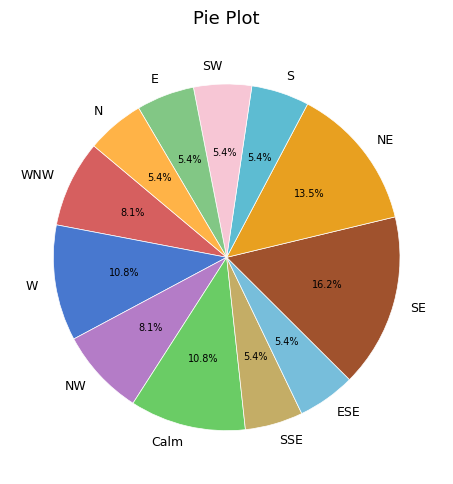

Count the number of slices in the pie.

12